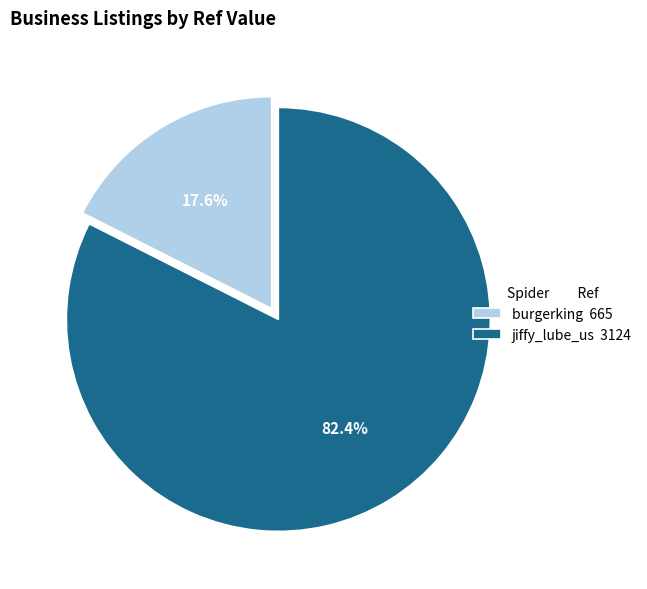

How many slices are in this pie chart?

2